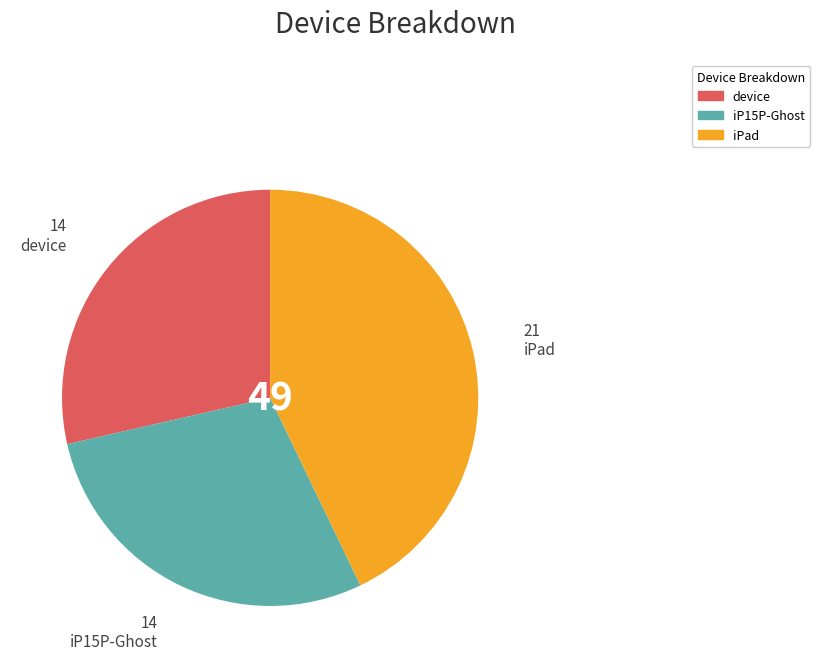

How many slices are in this pie chart?

3